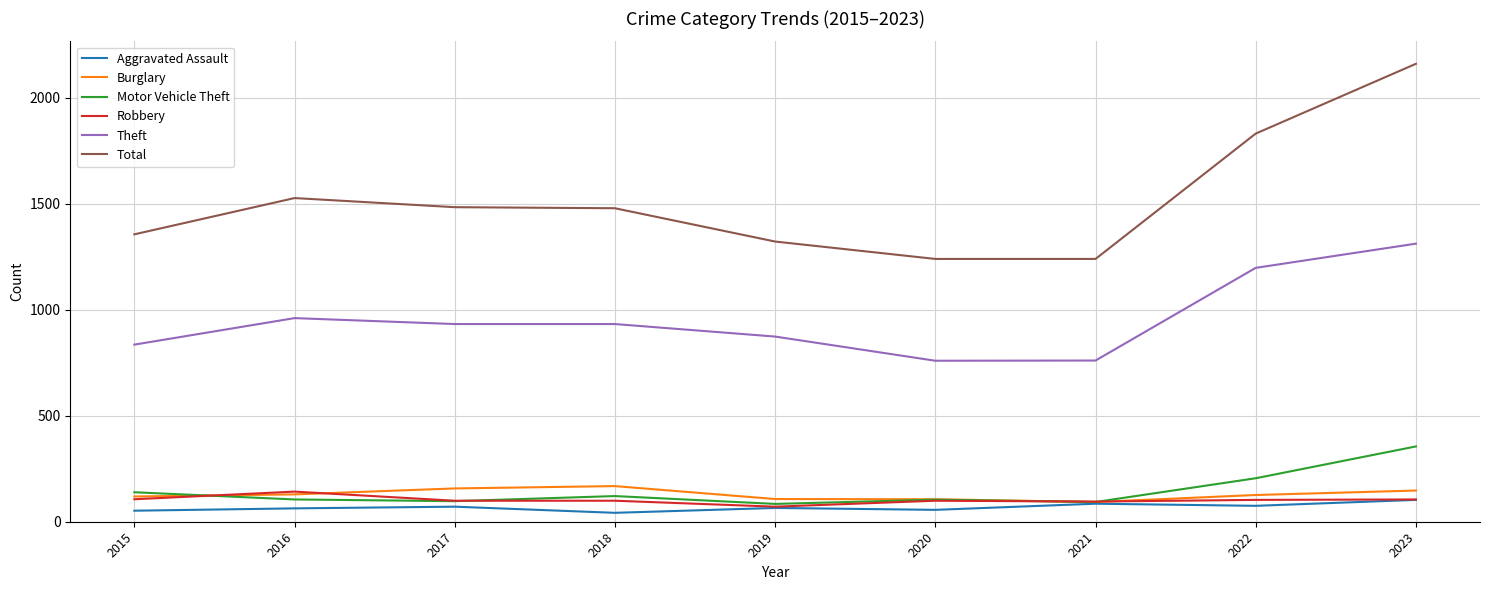

True or false: Theft has more than 2 interior local peaks.

False